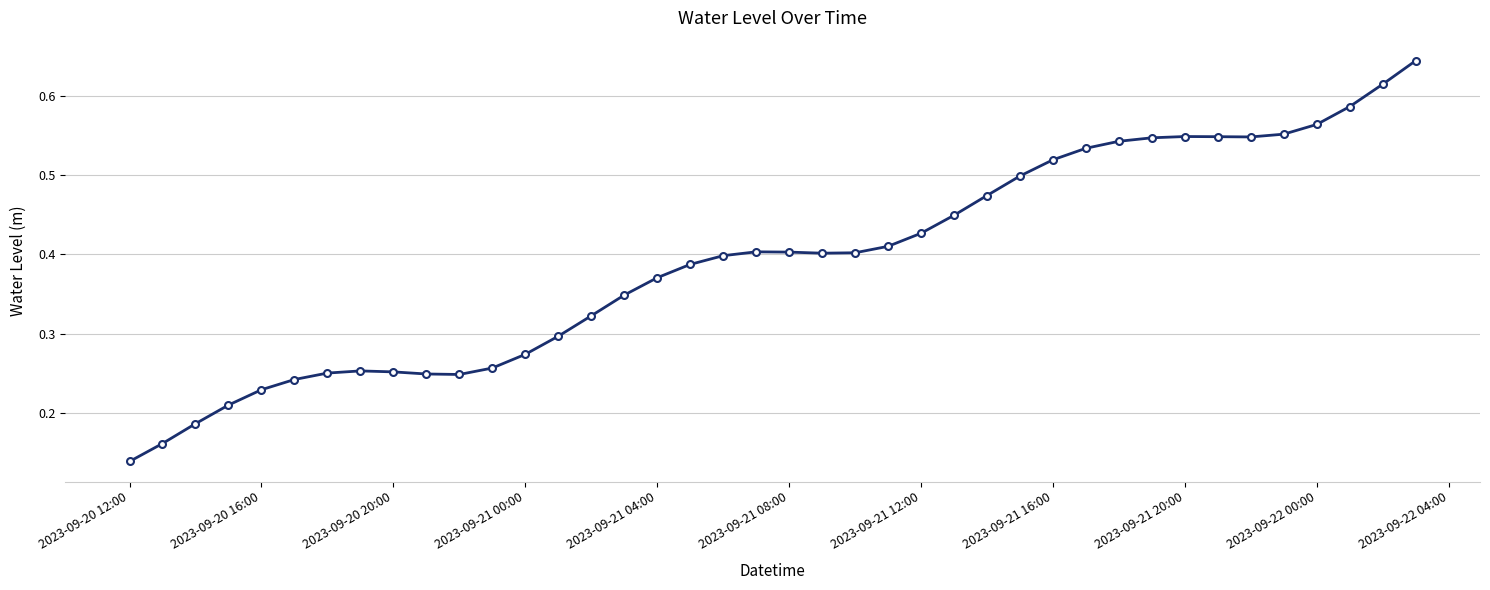

Count the values in the range 0 to 1.

40